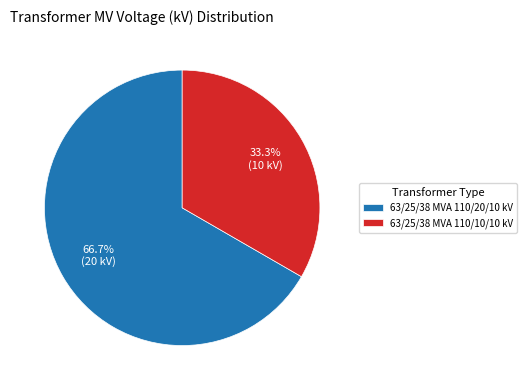

The 63/25/38 MVA 110/20/10 kV slice represents 81% of the pie. True or false?

False